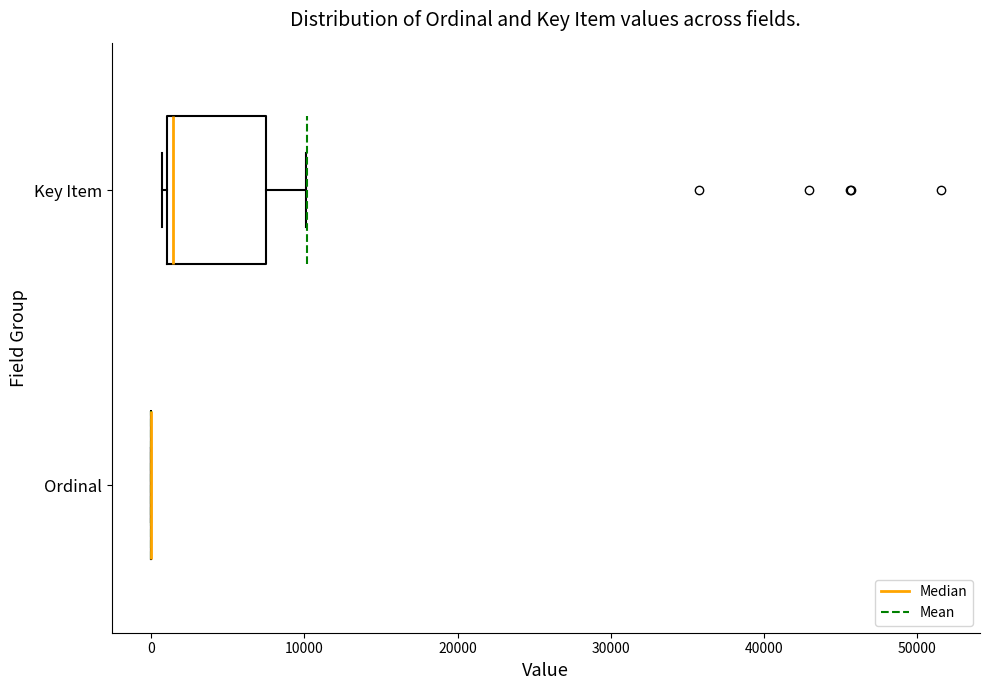

Reading bottom to top, transcribe this box plot: for each box, give where its median line is, the range the box spans, and where its two whiskers end, as read against the x-axis. The values are not printed on the chart, so give them approximately, as read against the axis.

Ordinal: box collapsed to a line at 0, whiskers 0 to 0
Key Item: median 1000 (just right of the box's left edge), box 1000 to 8000, whiskers 1000 (just left of the box's left edge) to 10000